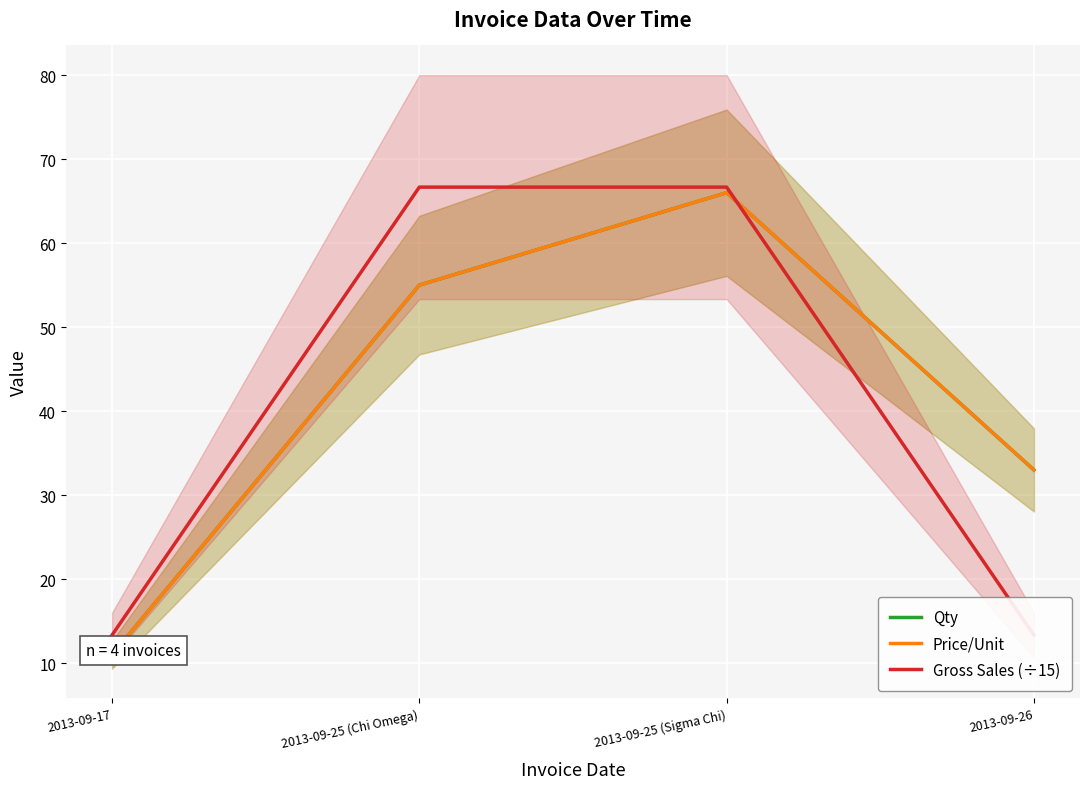

True or false: Price/Unit and Qty cross at least once.

False